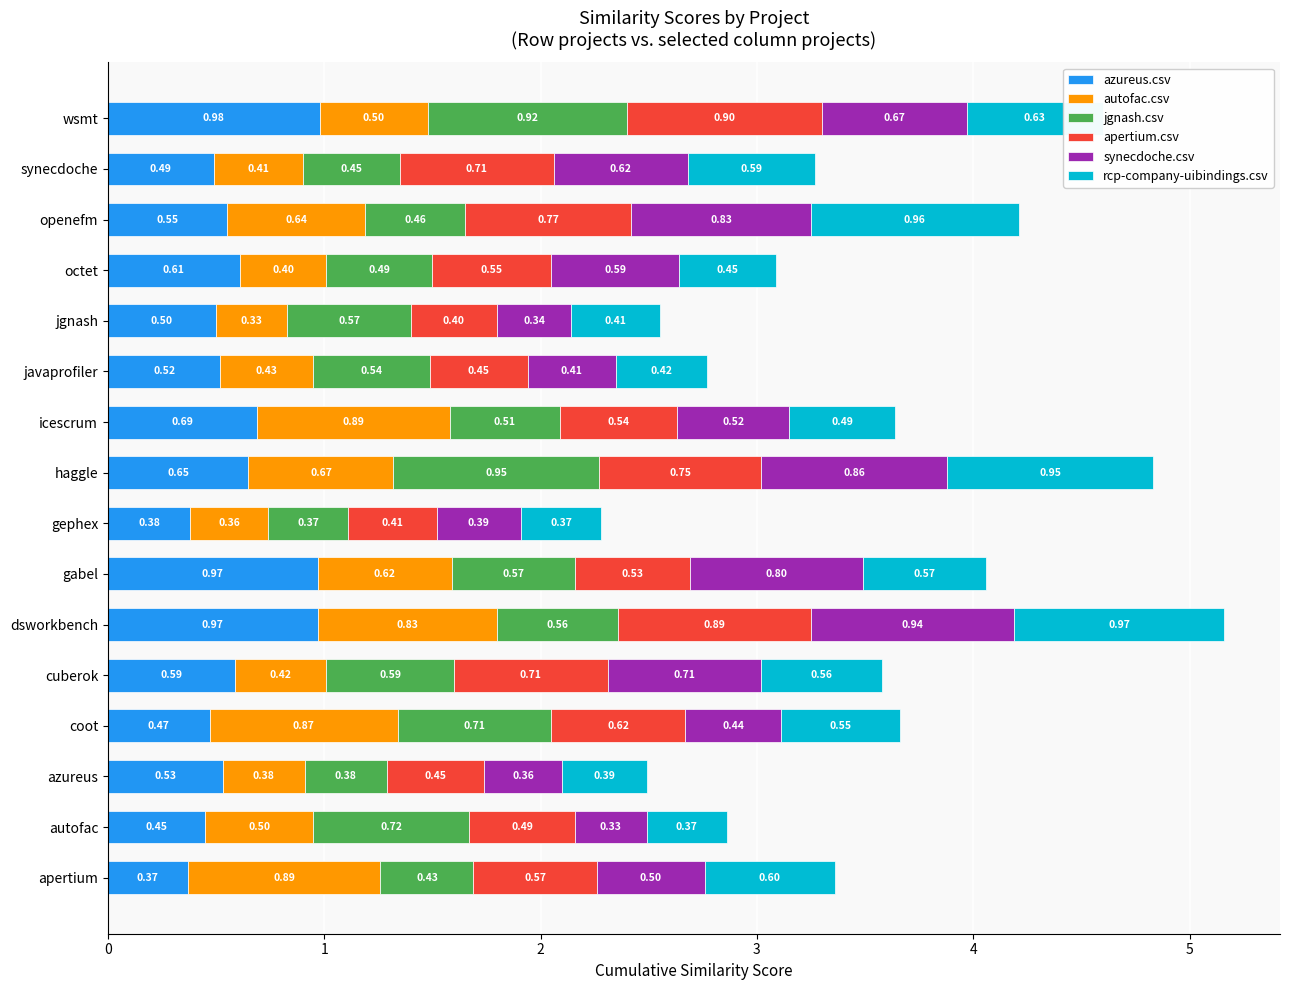

Which category has the highest value in the azureus.csv series?

wsmt